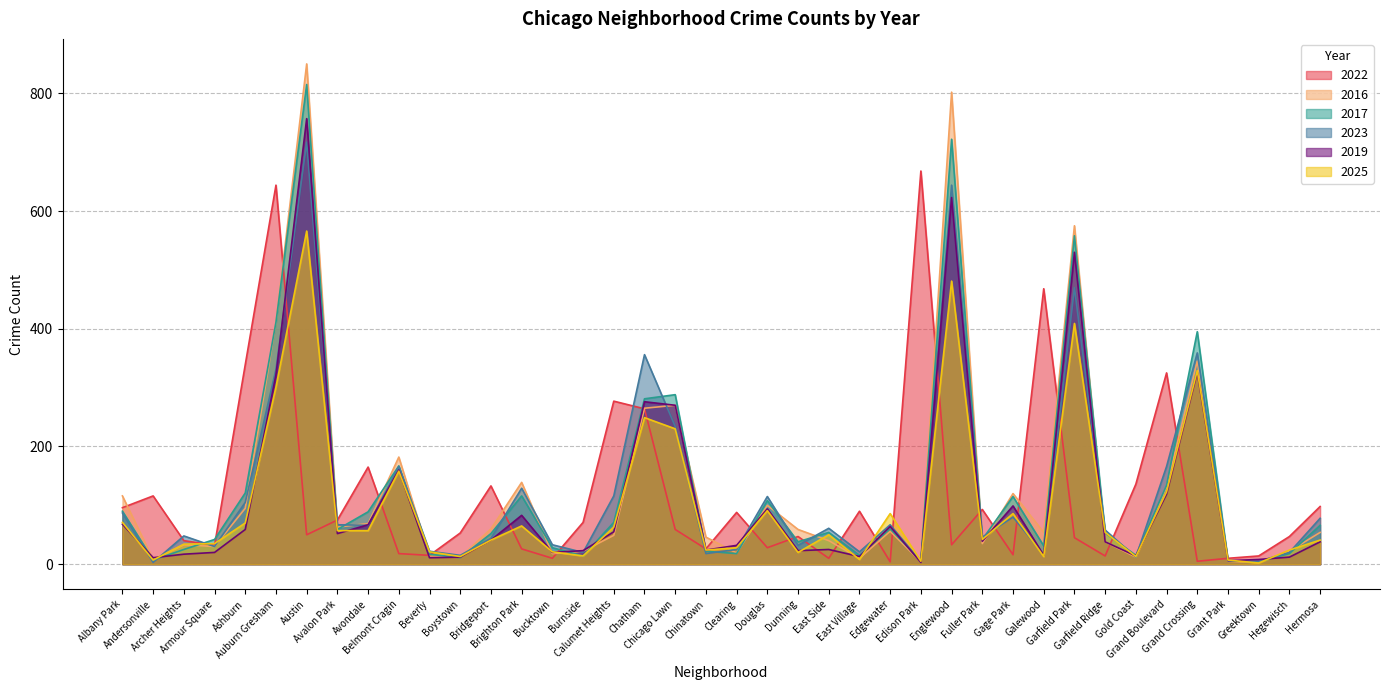

Which label corresponds to the largest value in the chart?

Austin